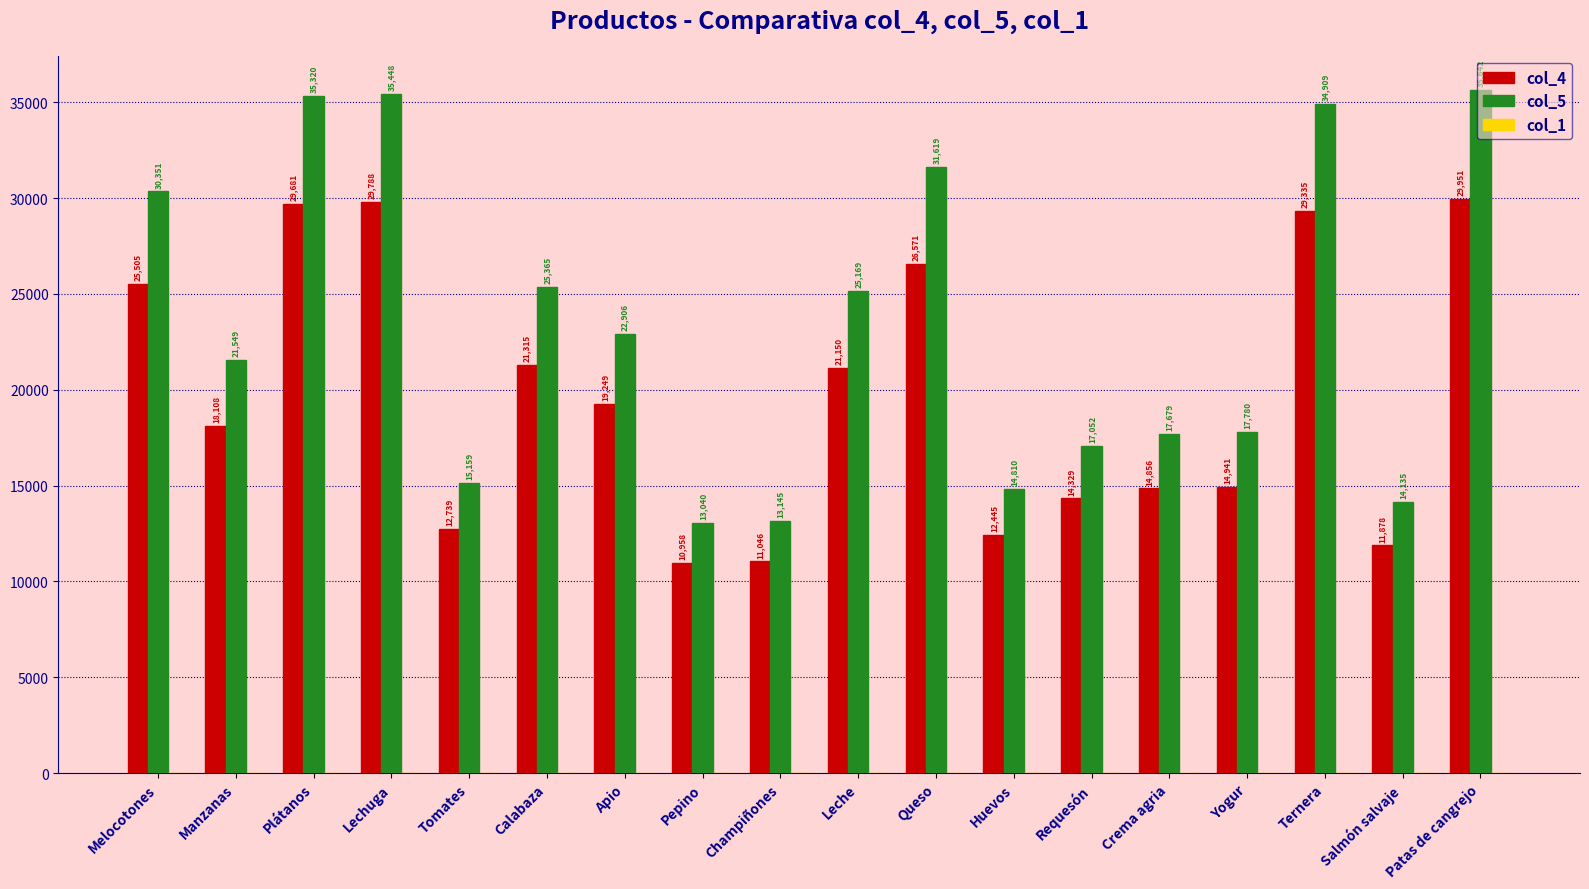

At which label does col_4 reach its peak?

Patas de cangrejo